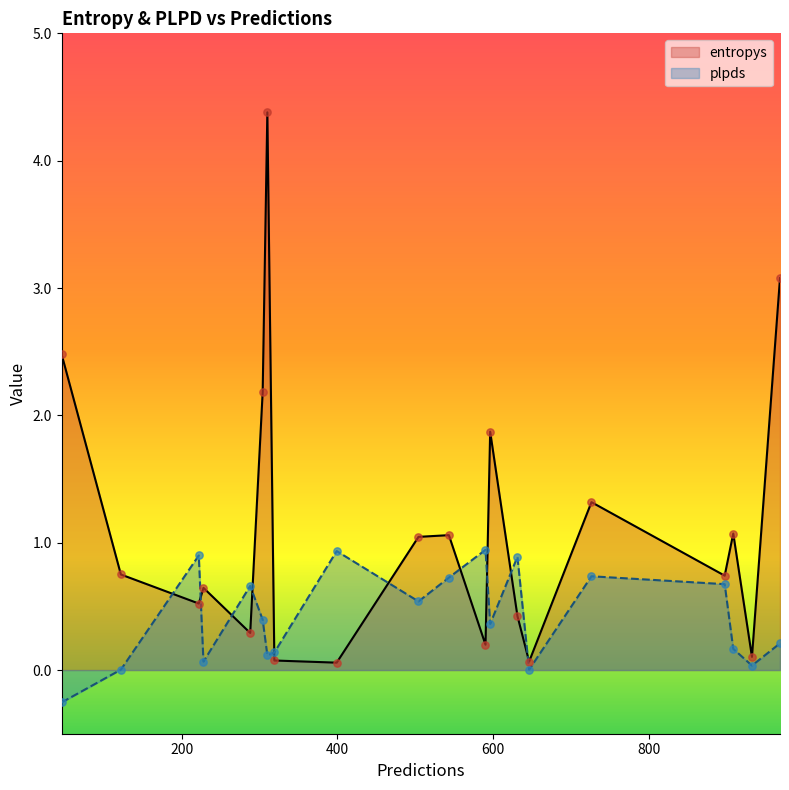

Which series contains the highest Y value?

entropys